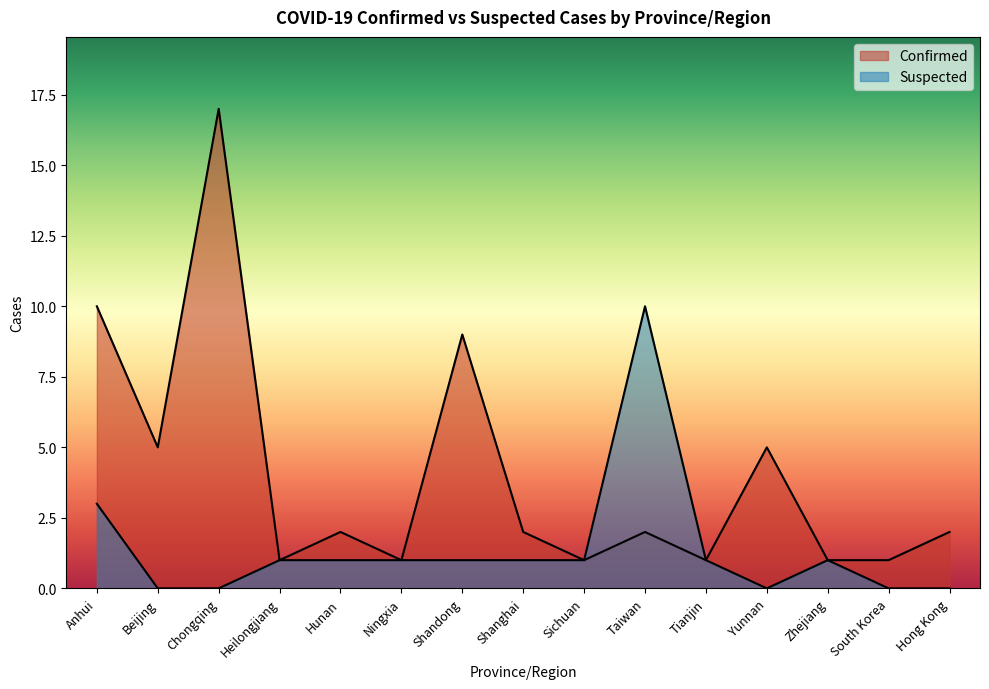

What is the total value across all series at Shanghai?

3